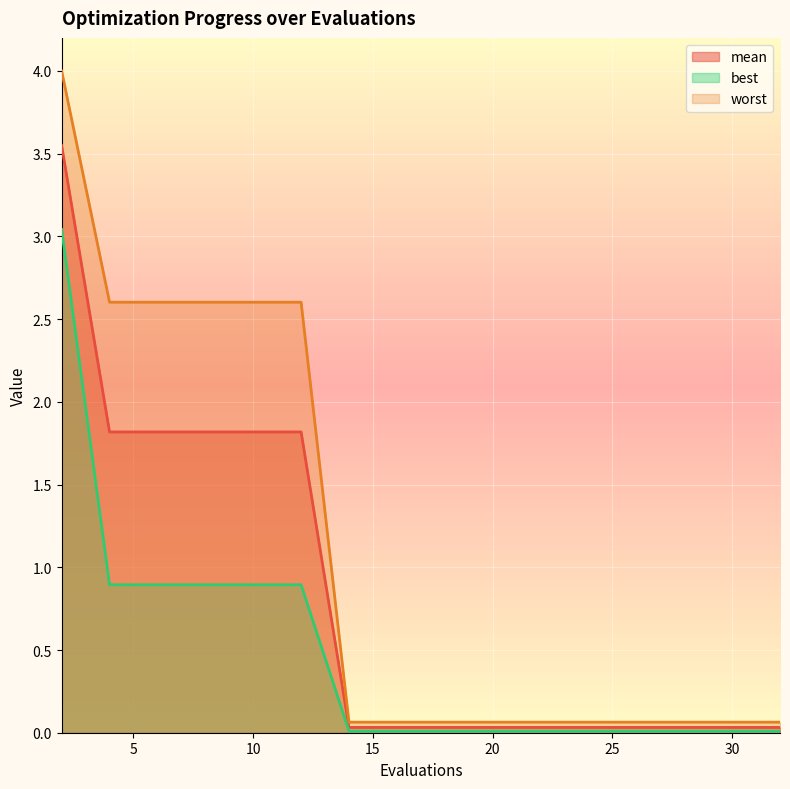

Rank the series at 14 from highest to lowest value.

worst, mean, best